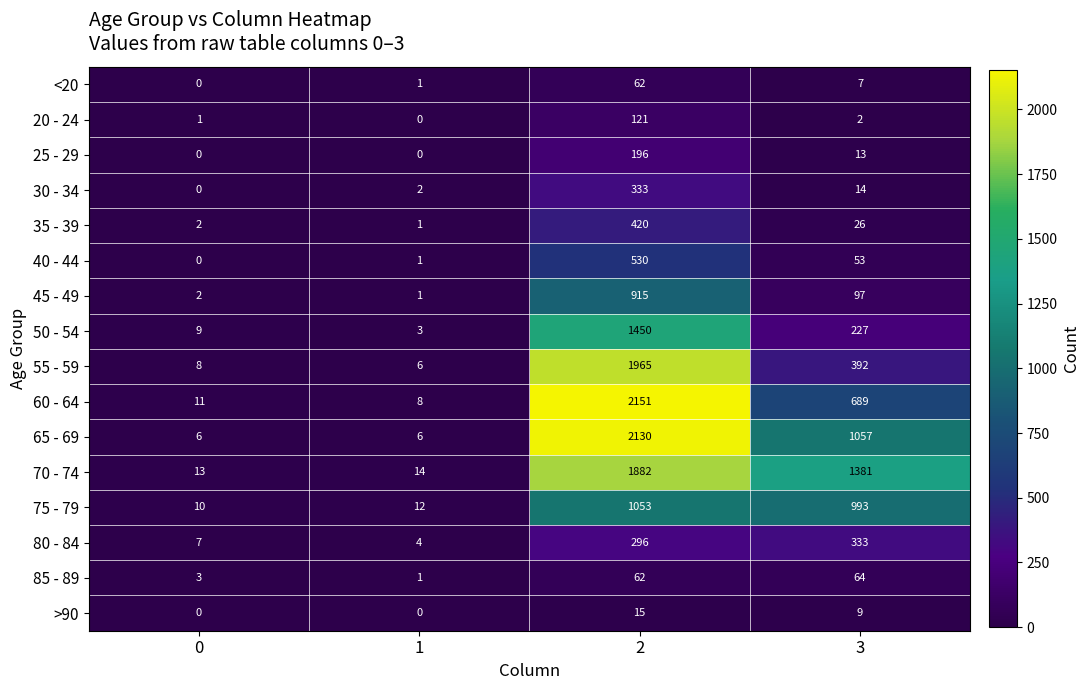

At which category is the sum across all series the highest?

2